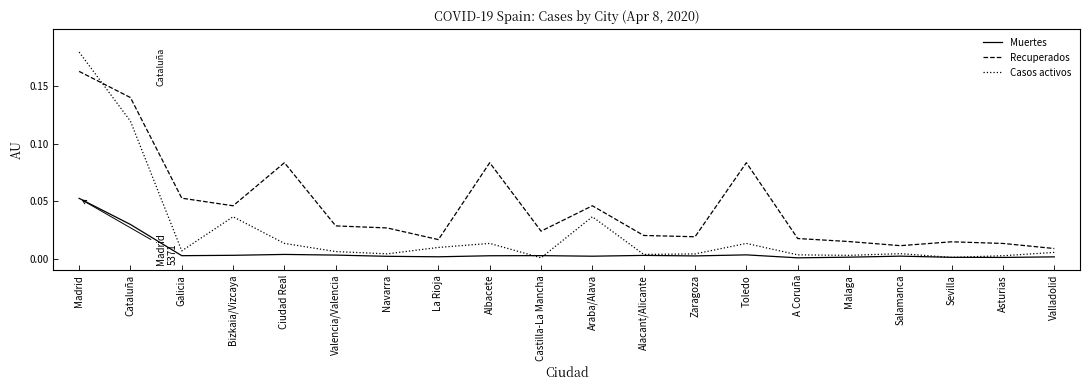

Which series has the largest total across all categories?

Recuperados